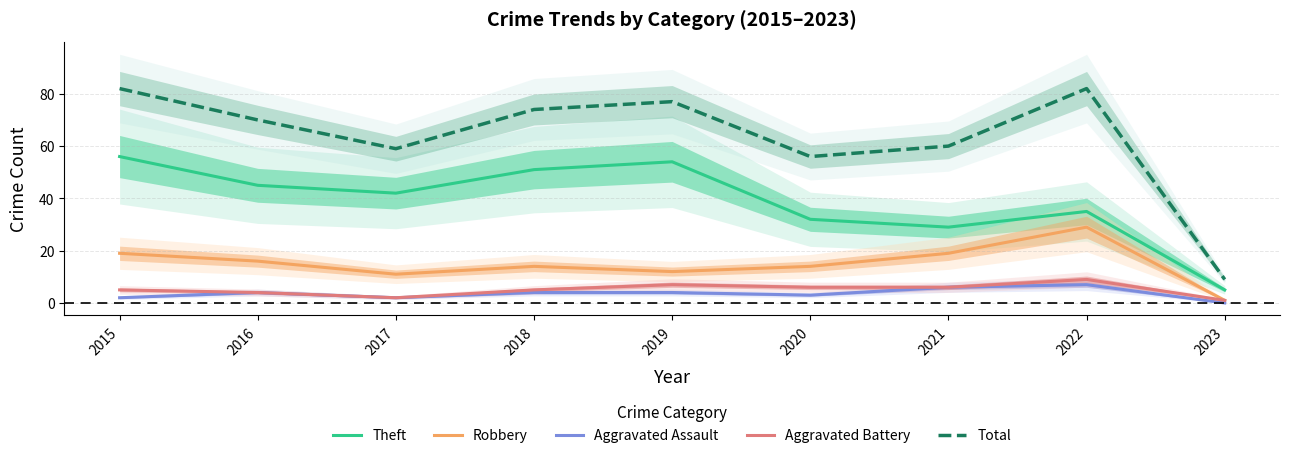

In Total, how many points are lower than both neighbors (excluding endpoints)?

2